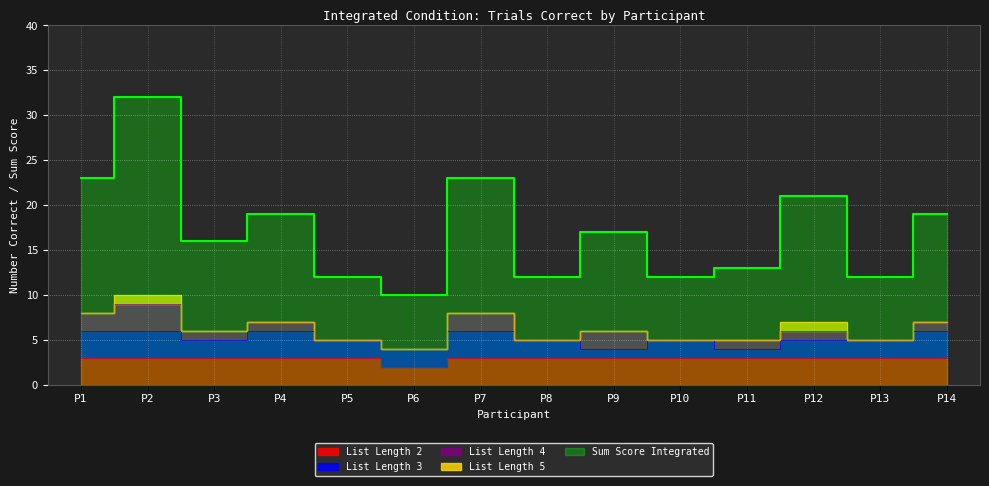

At which category is the sum across all series the highest?

P2